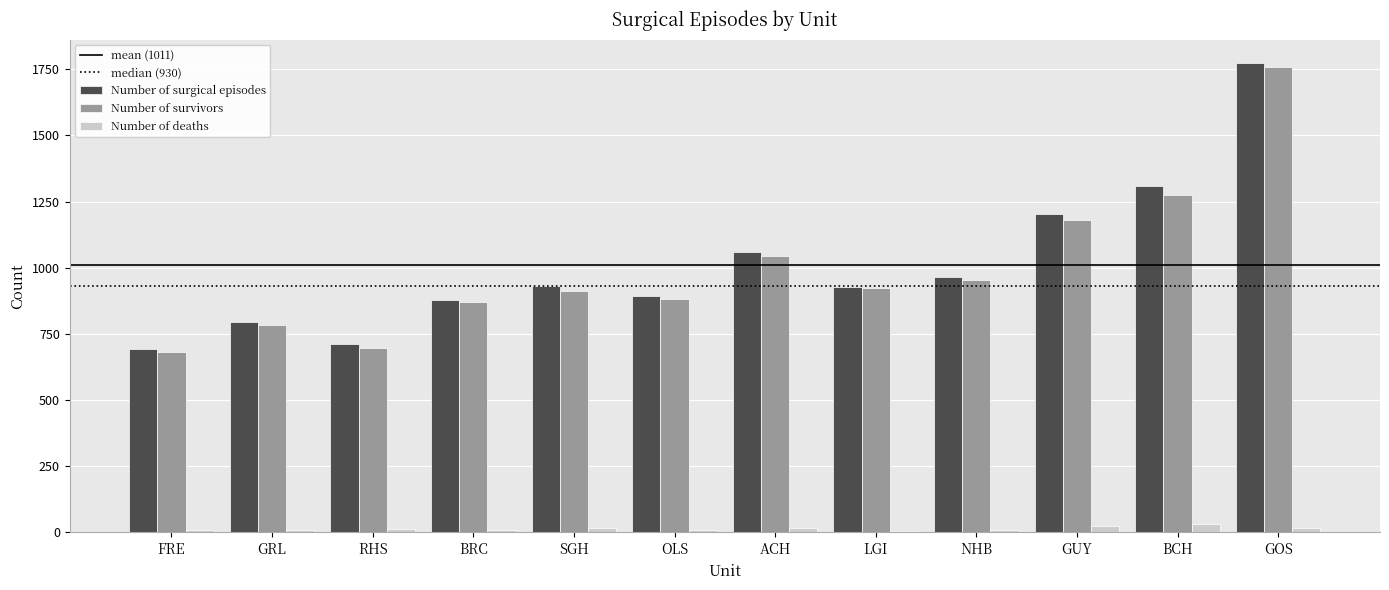

Rank the series at GOS from lowest to highest value.

Number of deaths, Number of survivors, Number of surgical episodes